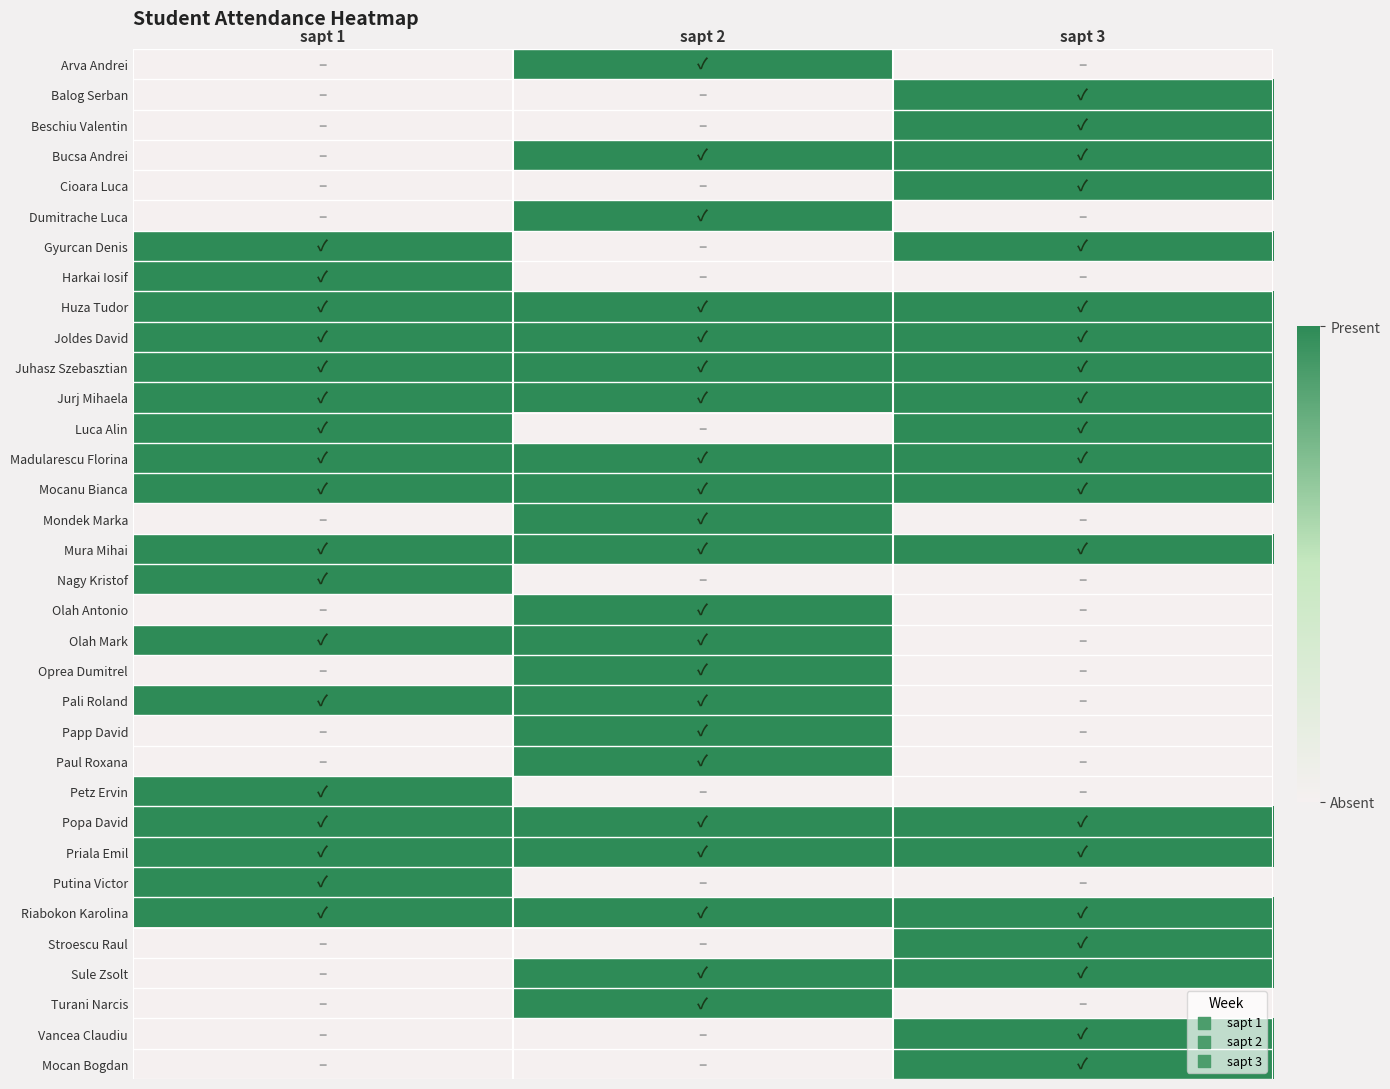

At how many categories does at least one series exceed 0?

3